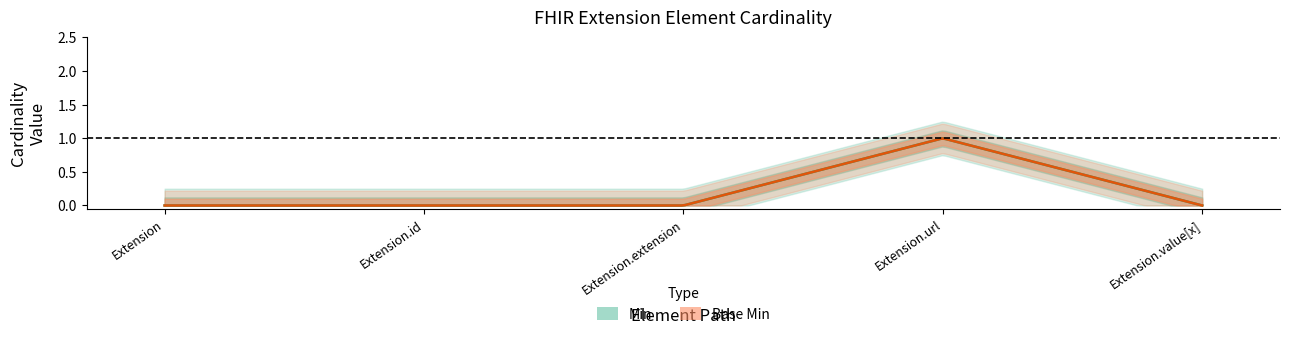

Which series has the largest total across all categories?

Min